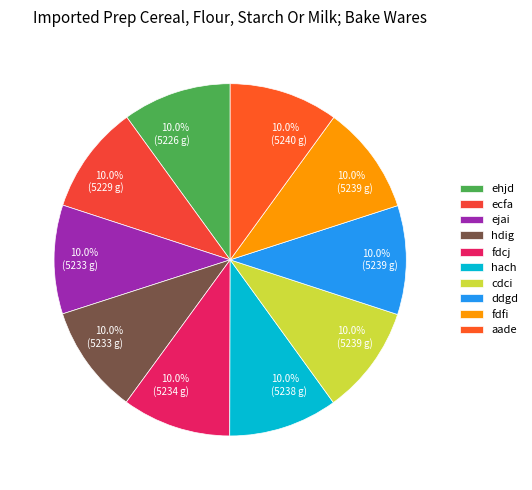

The ddgd slice represents 1% of the pie. True or false?

False